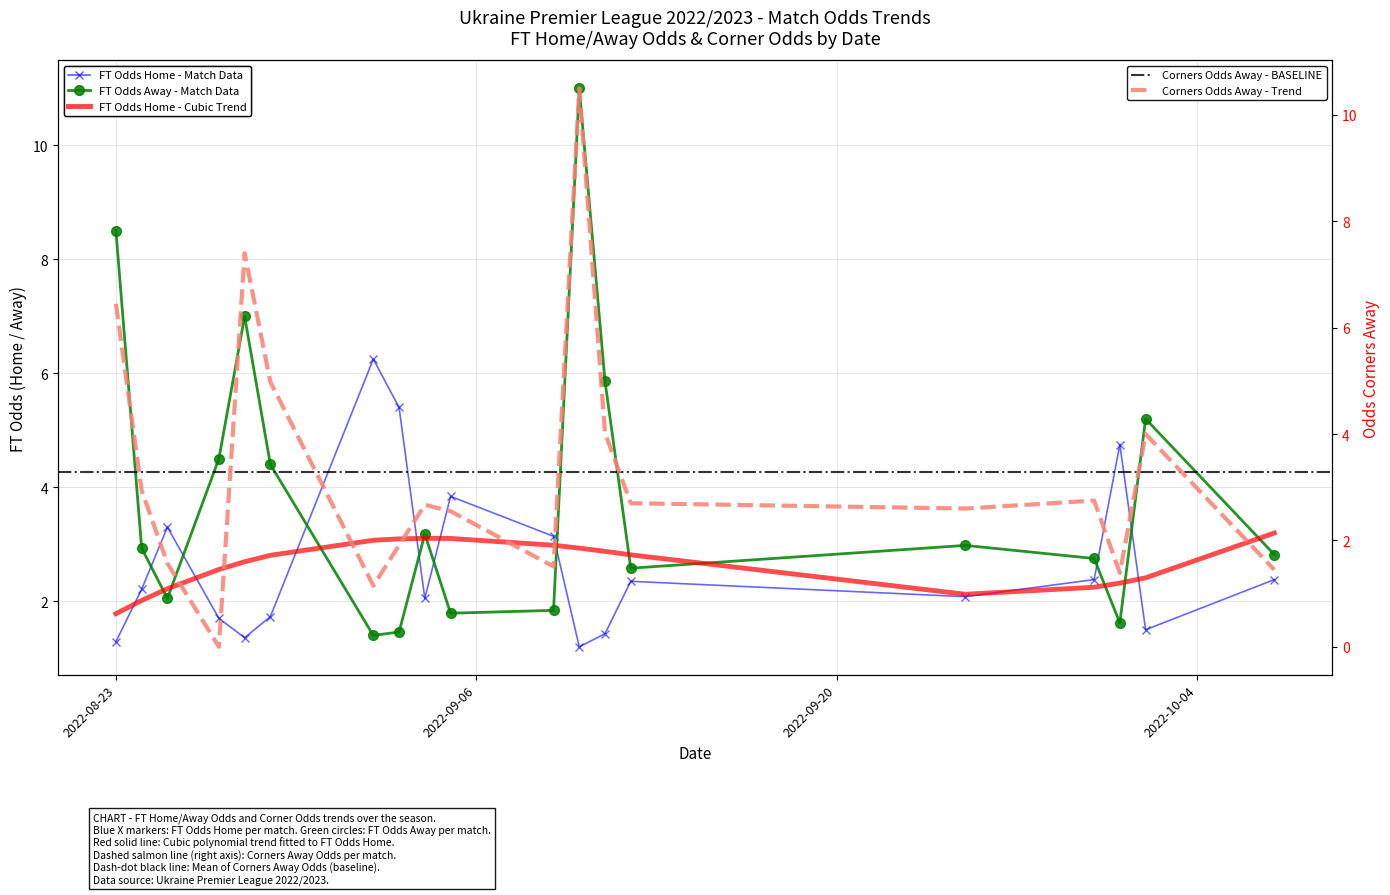

True or false: FT_Odds_H and Odds_Corners_A intersect in this chart.

True